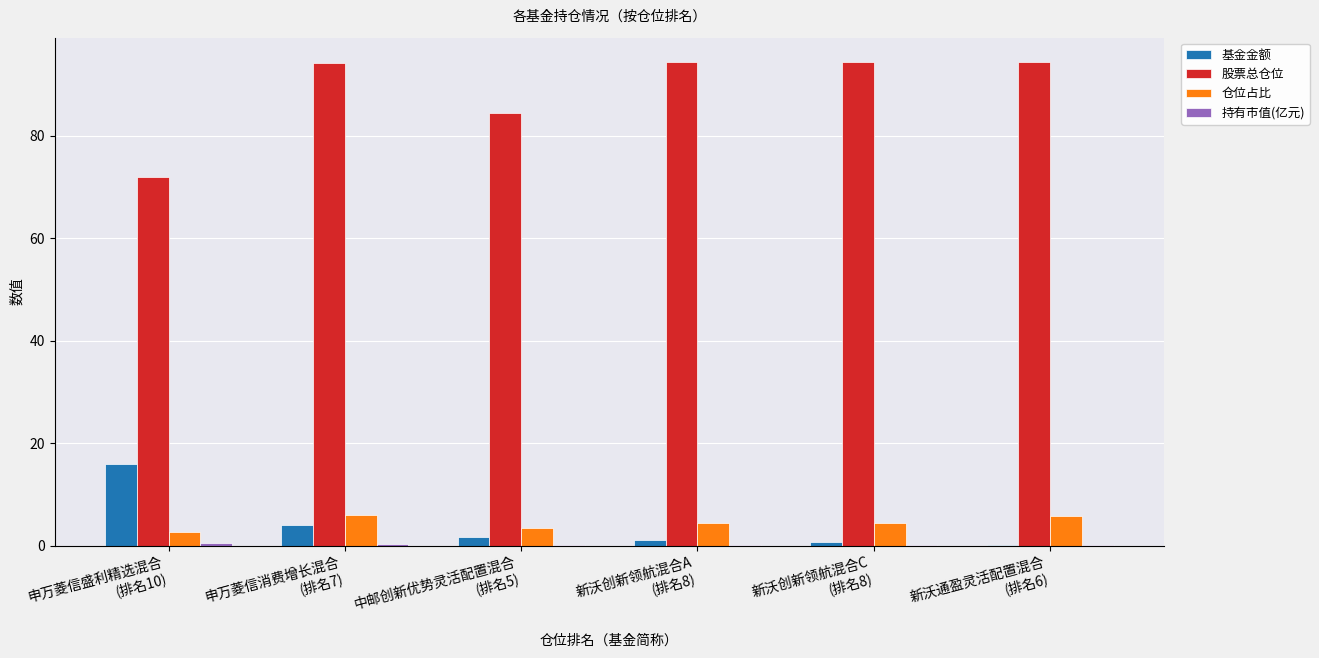

What is the sum of all 股票总仓位 values?

533.7